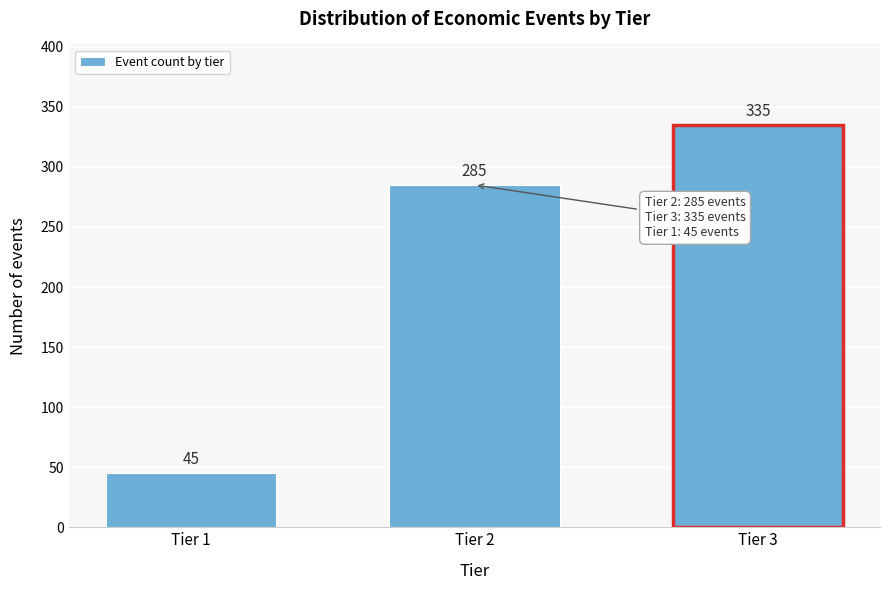

Reading left to right, list all the values displayed in this chart.

45	285	335